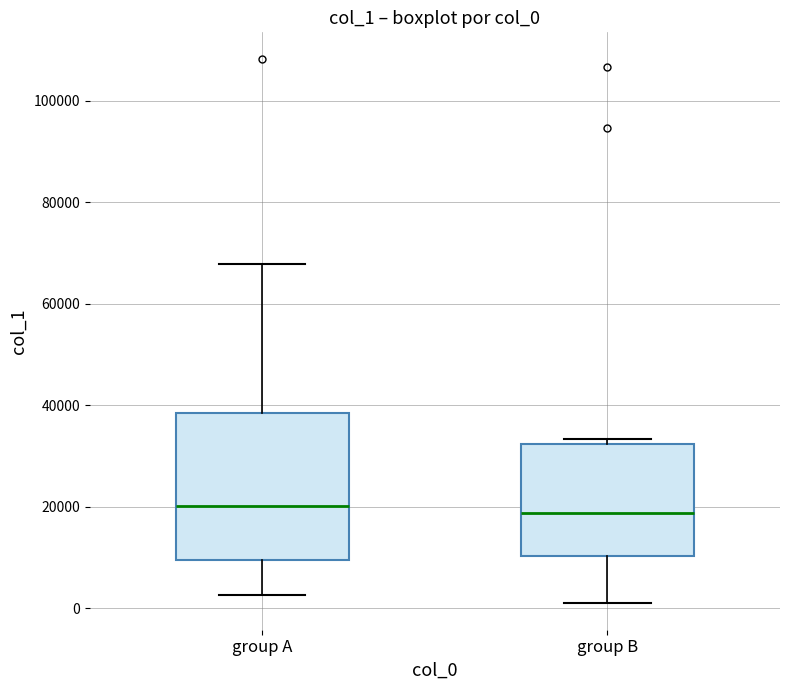

Where is the lower edge of the box for group B on the y-axis? The values are not printed on the chart, so give them approximately, as read against the axis.

10000